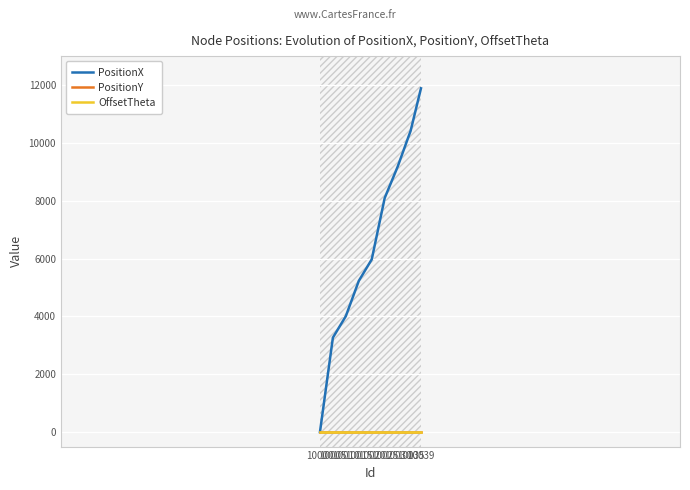

True or false: PositionY and OffsetTheta intersect in this chart.

False